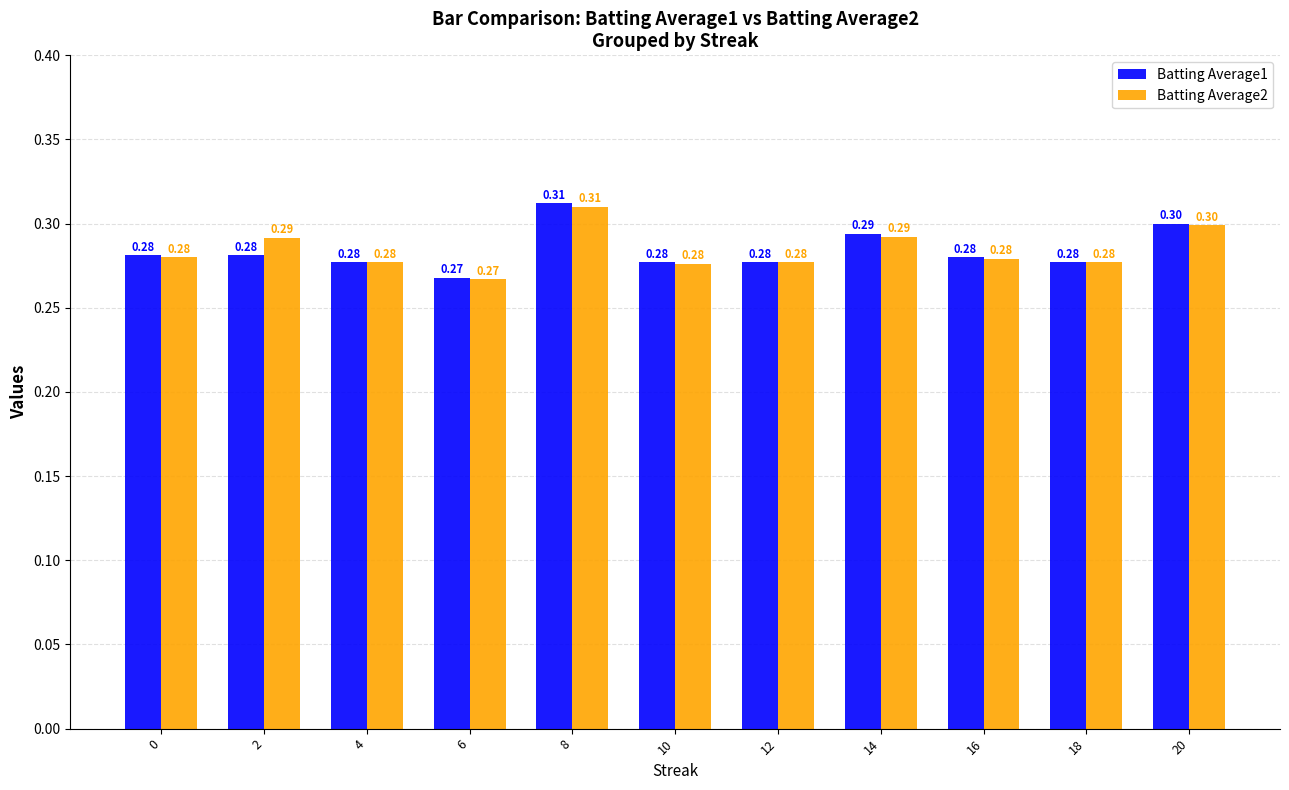

Does the chart contain stacked bars?

No